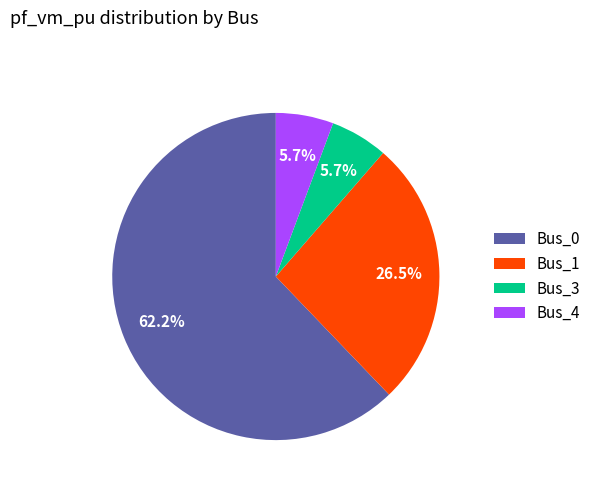

What is the largest slice in the pie chart?

Bus_0